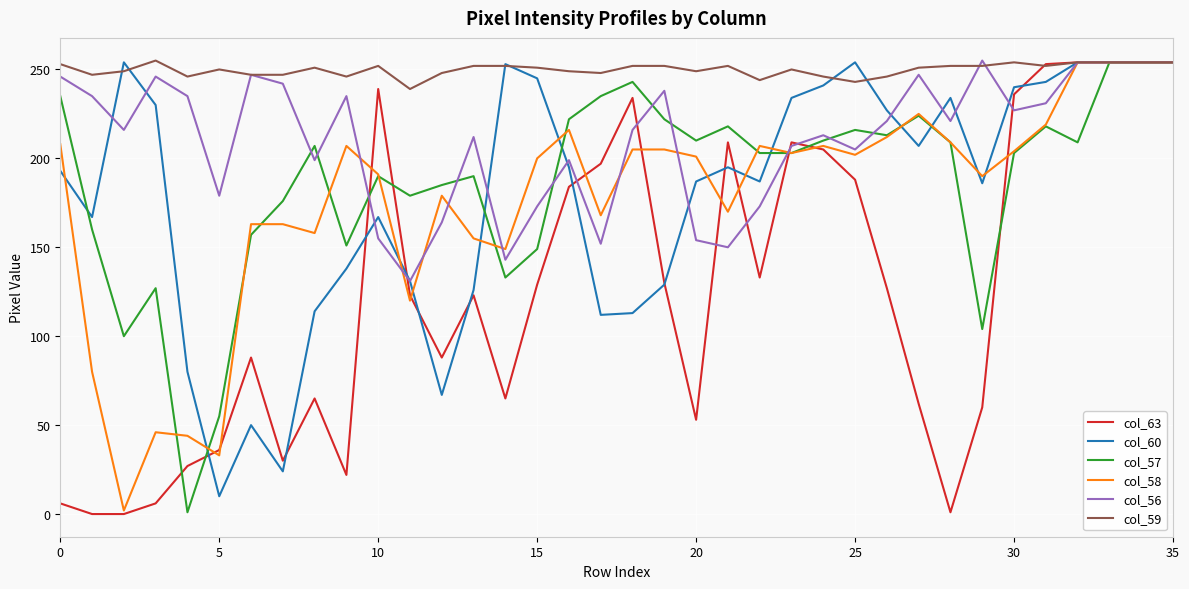

Which series has the largest range (max minus min)?

col_63